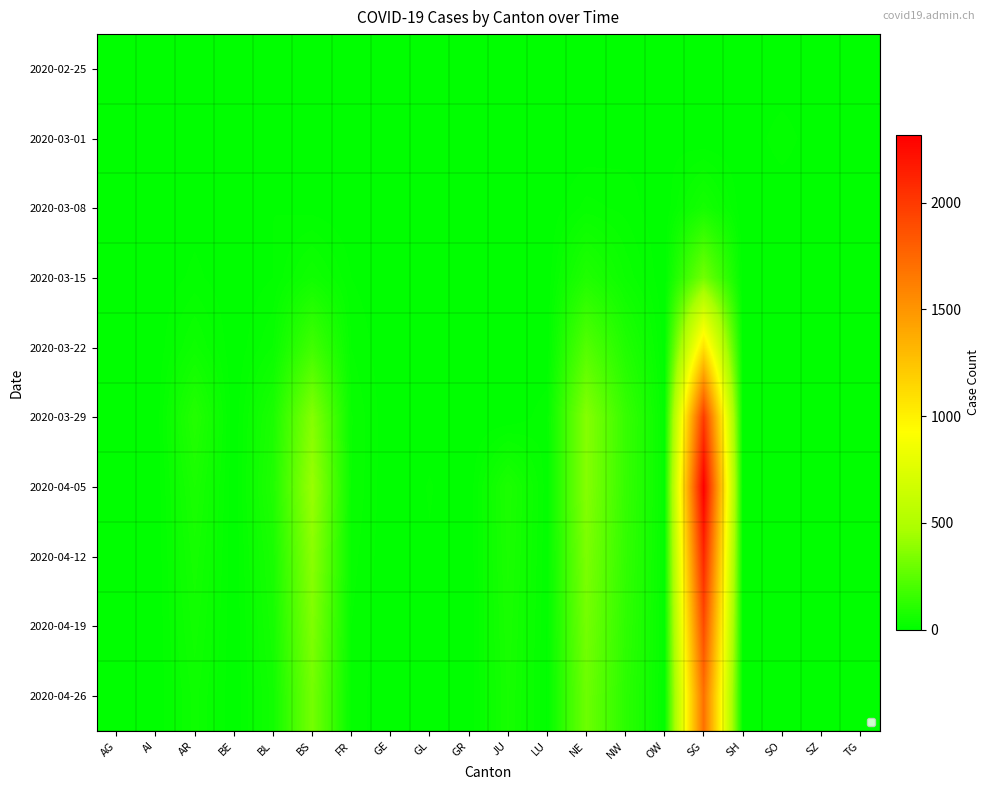

How many categories are shown in the chart?

20